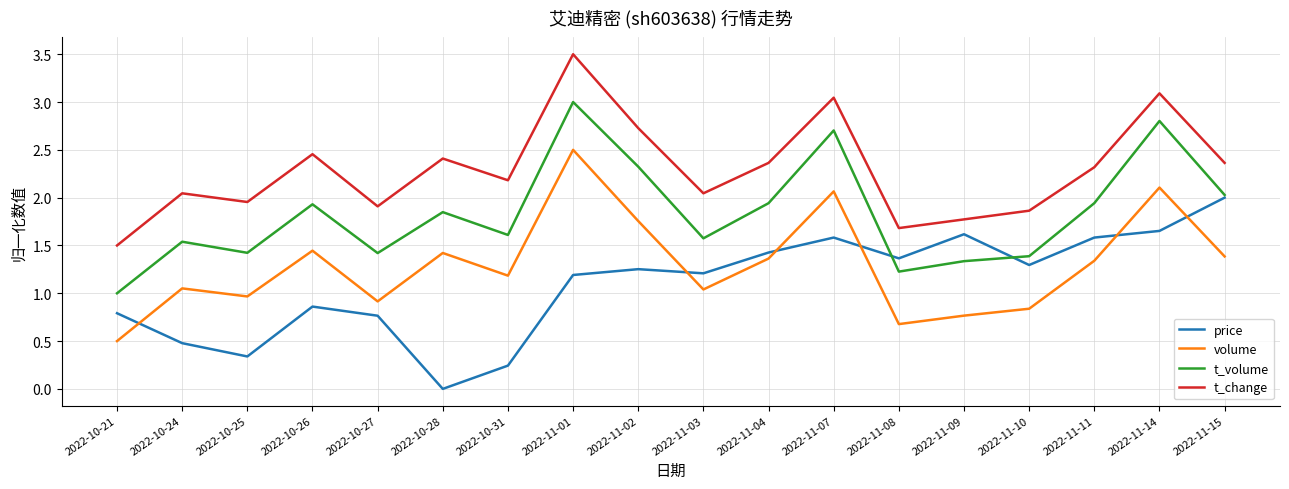

How many values in the t_change series are below 2?

6